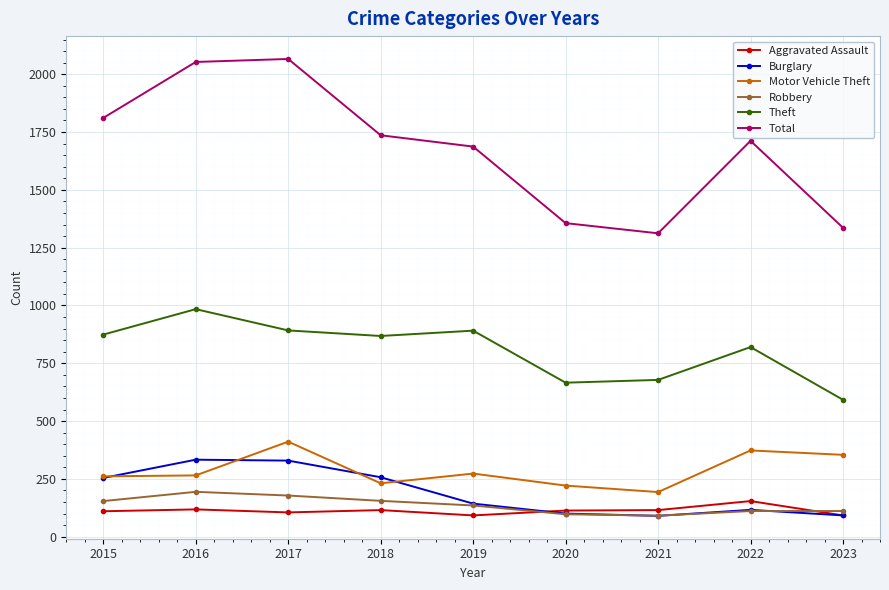

How many interior local peaks does the Total series have?

2